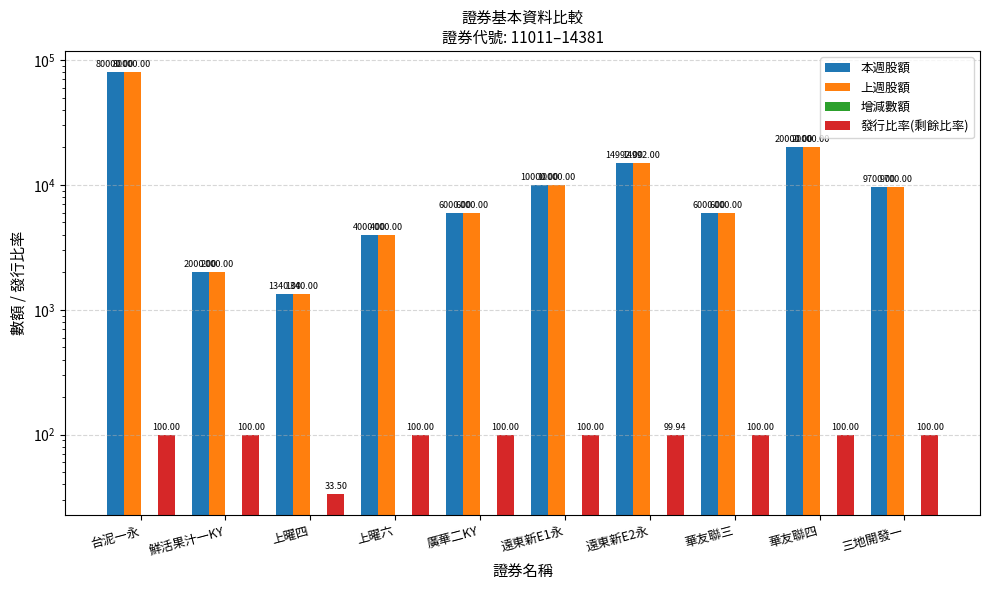

Reading right to left, list all the values displayed in this chart.

本週股額: 9700.0	20000.0	6000.0	14992.0	10000.0	6000.0	4000.0	1340.0	2000.0	80000.0
上週股額: 9700.0	20000.0	6000.0	14992.0	10000.0	6000.0	4000.0	1340.0	2000.0	80000.0
增減數額: 0.0	0.0	0.0	0.0	0.0	0.0	0.0	0.0	0.0	0.0
發行比率(剩餘比率): 100.0	100.0	100.0	99.9	100.0	100.0	100.0	33.5	100.0	100.0